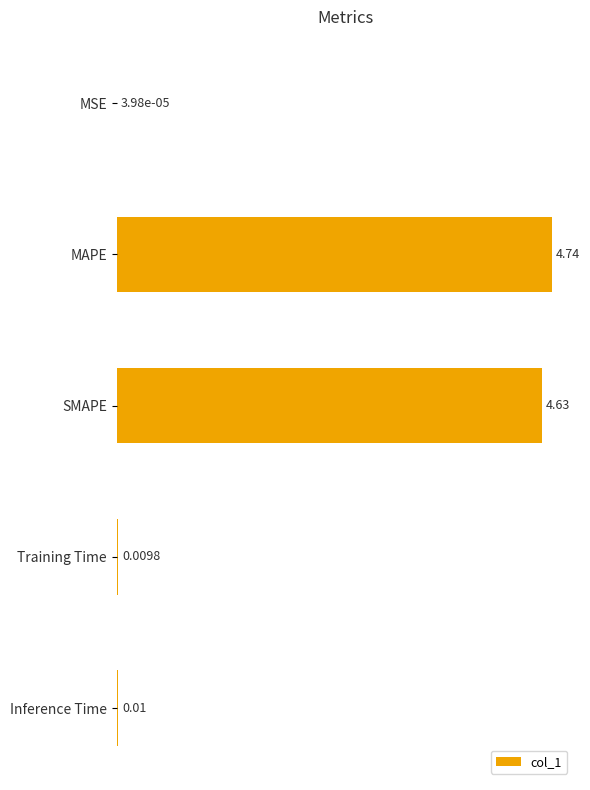

What is the change in value from MAPE to Inference Time?

-4.7